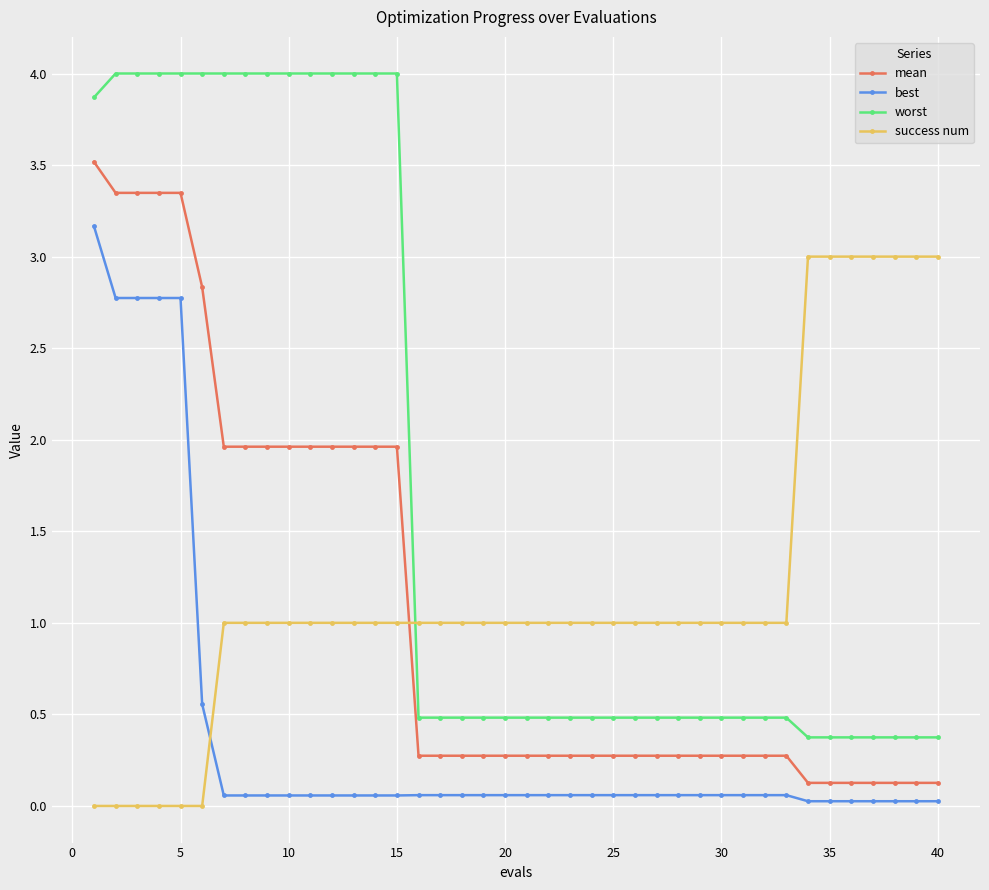

After their last crossing, which series has the higher values: mean or success num?

success num